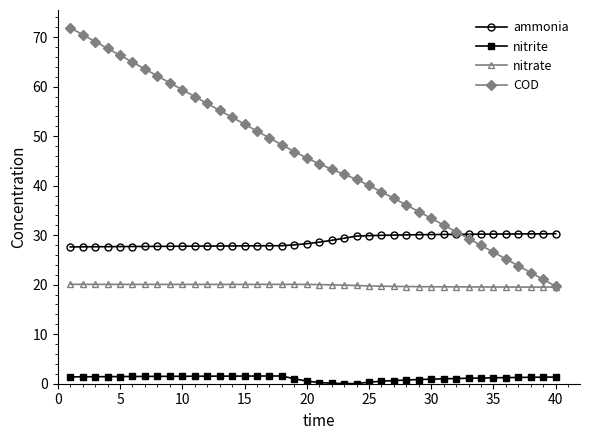

Which series has the widest spread of values?

COD